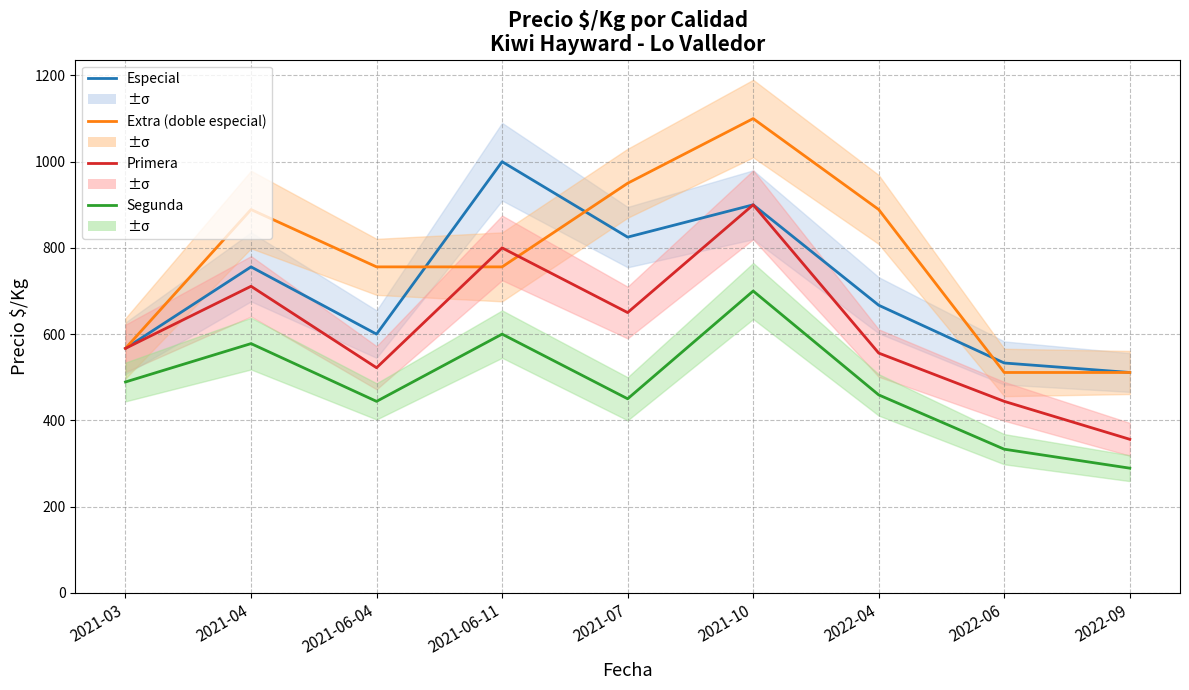

Where is Especial nearest to the value 755?

2021-04